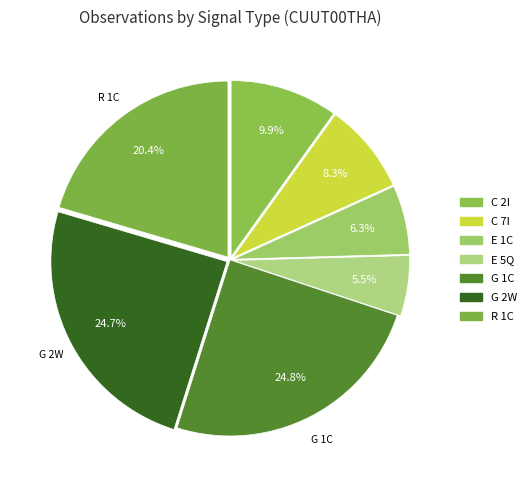

How many slices are in this pie chart?

7